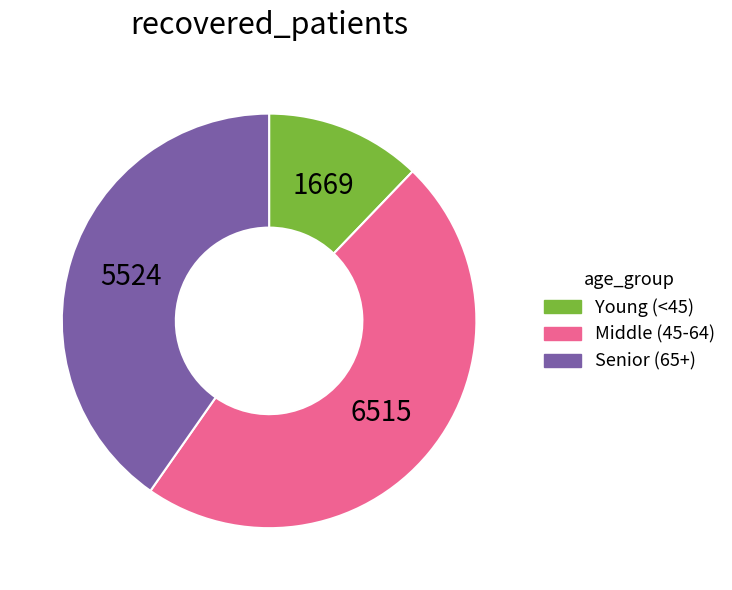

Does any single category account for the majority?

No